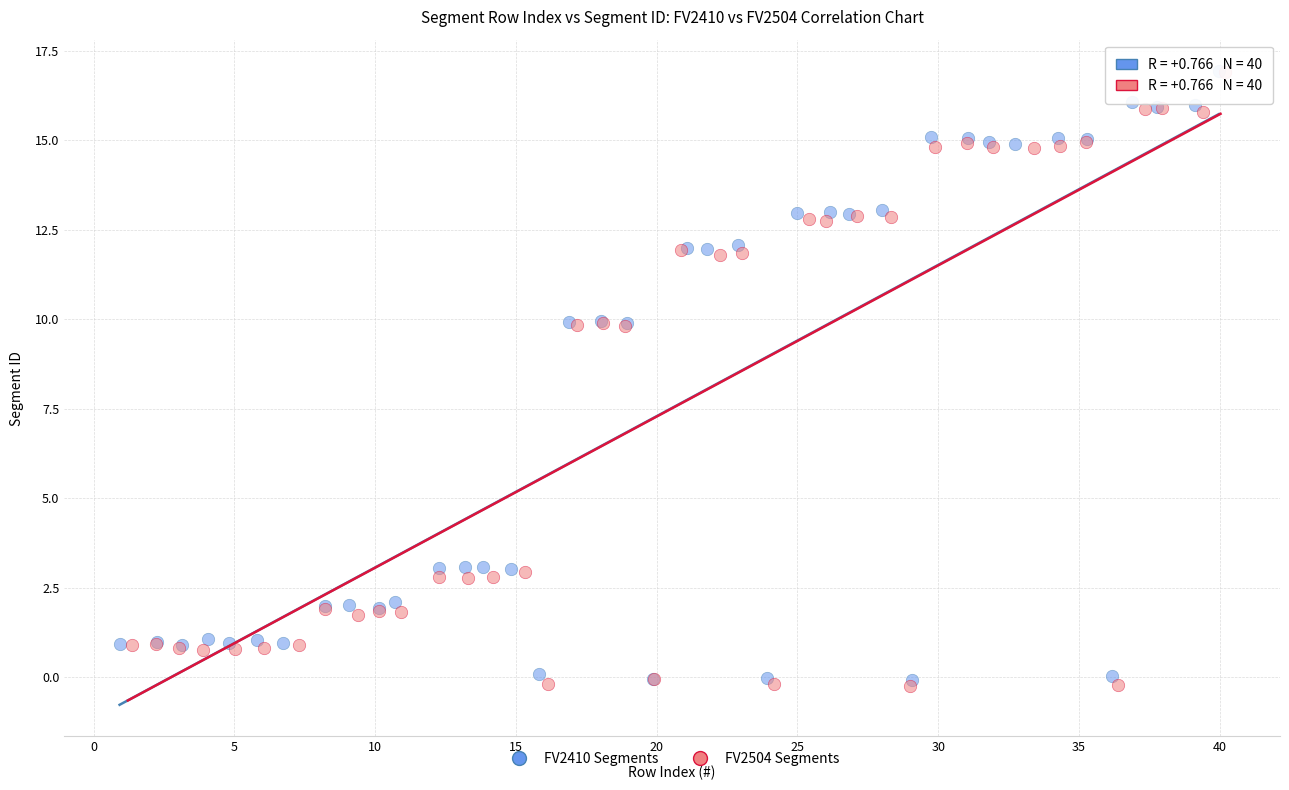

Which series has the widest spread of Y values?

FV2504 Segments